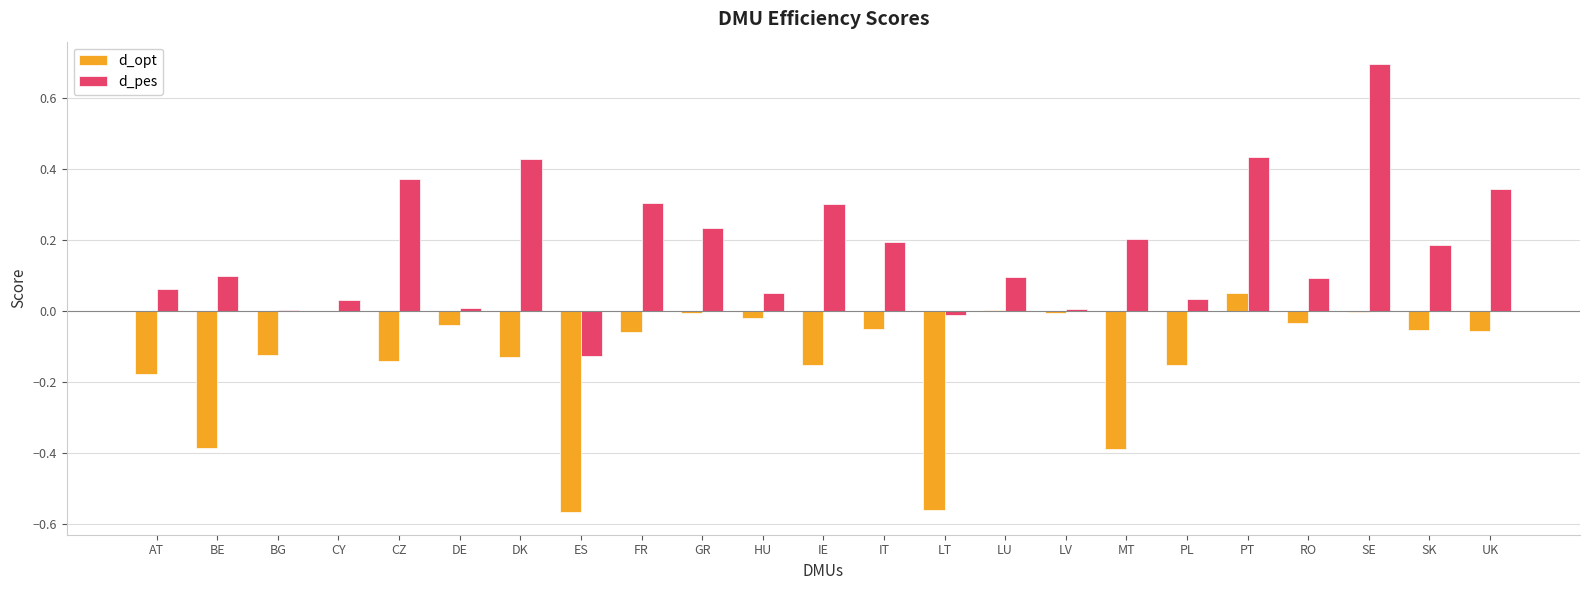

What is the sum of all d_pes values?

4.0